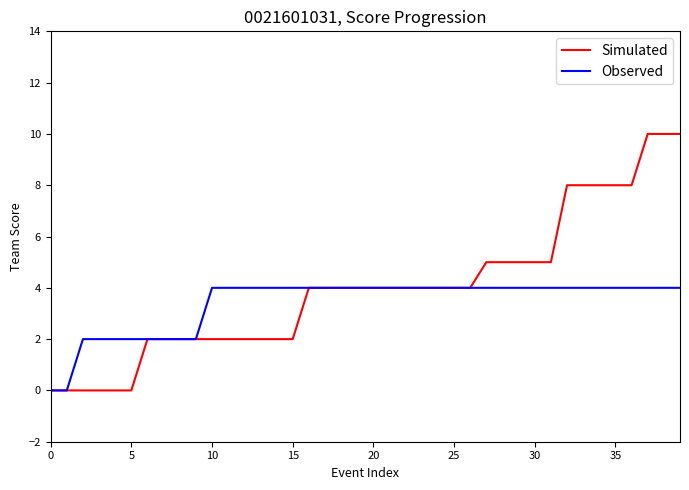

Which series has the largest range (max minus min)?

Simulated